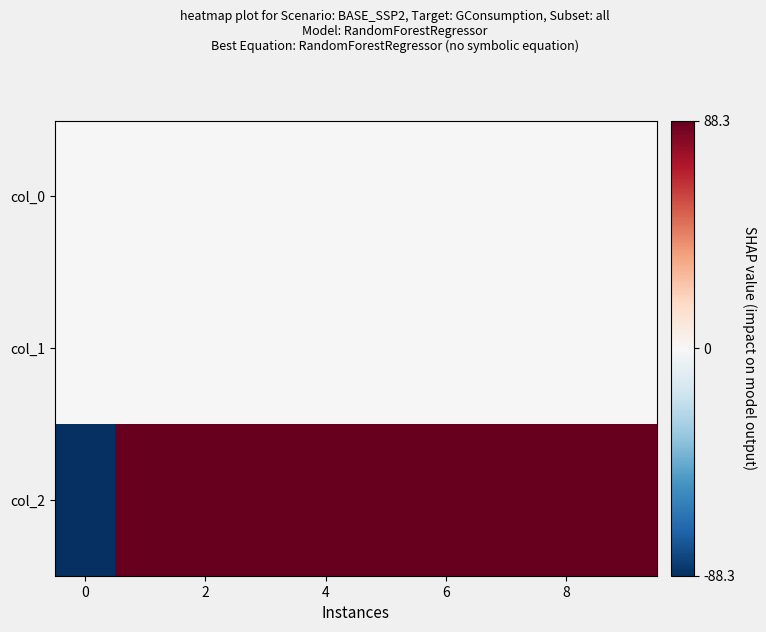

List the series in order of their peak value, highest first.

col_2, col_0, col_1